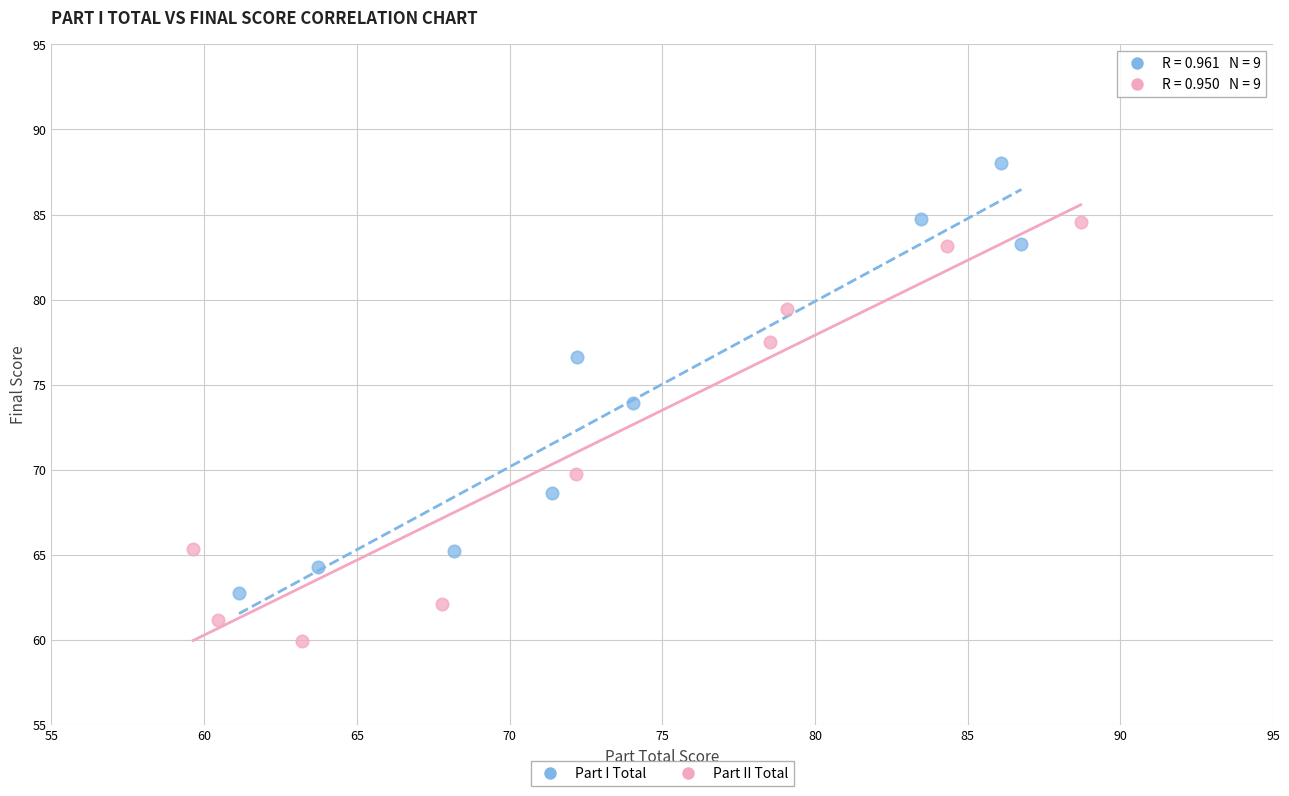

Which series contains the lowest Y value?

Part II Total